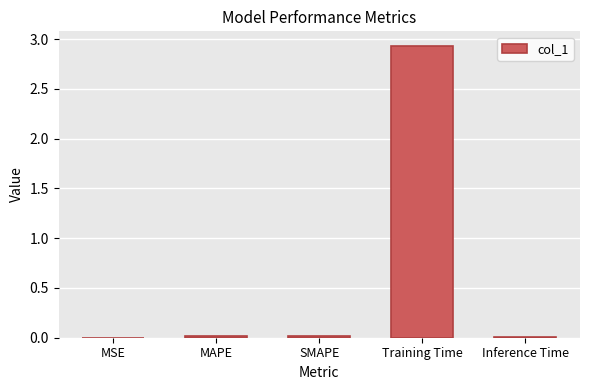

At which category does the chart reach its peak across all series?

Training Time